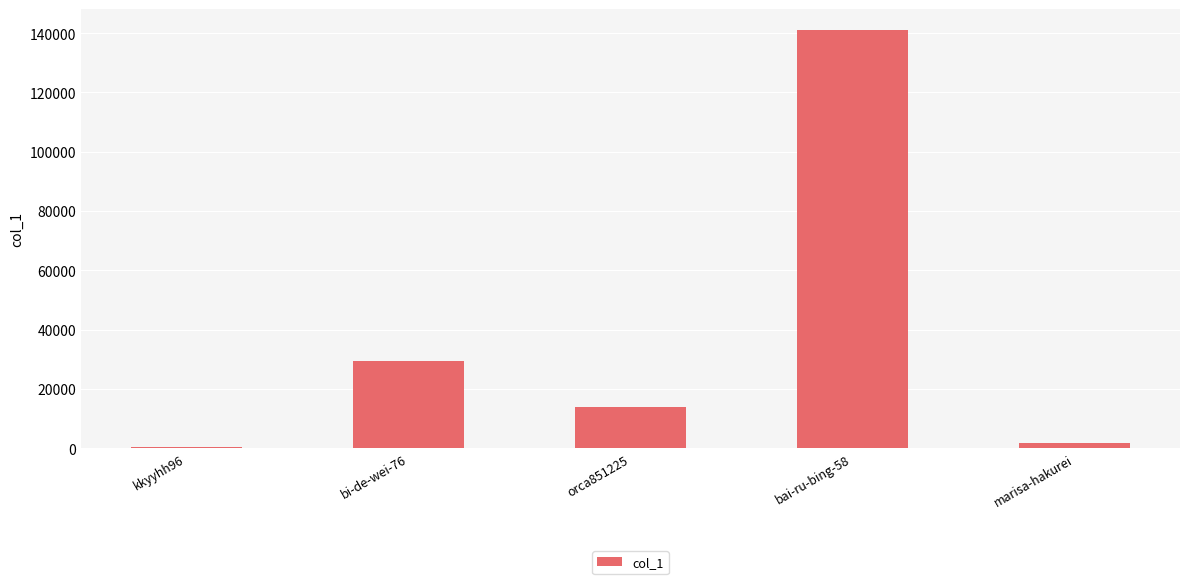

How many series are shown in this chart?

1